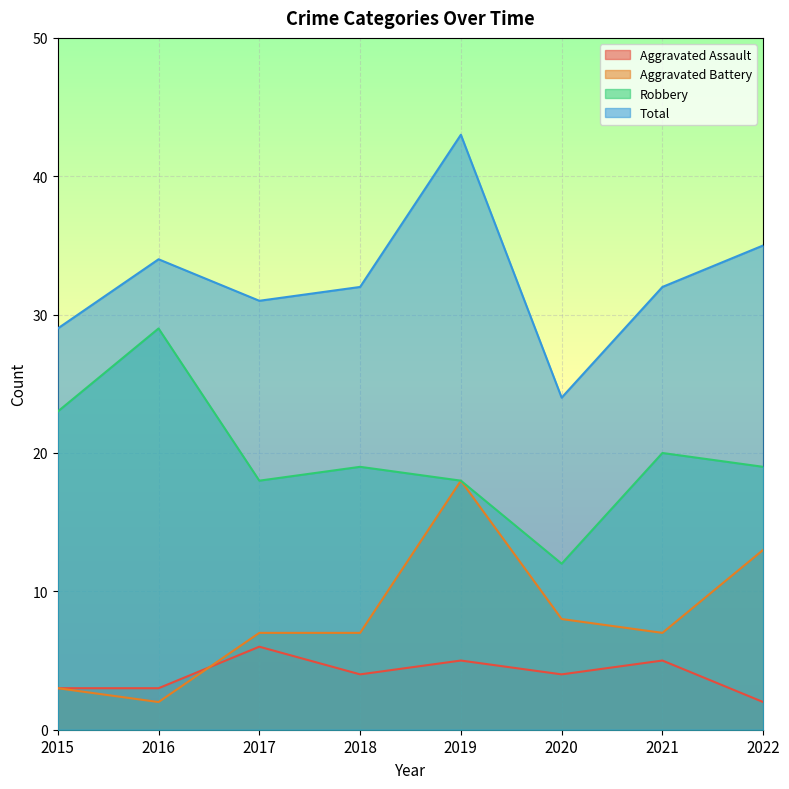

Is the value of Aggravated Battery at 2019 greater than the value of Robbery at 2015?

No